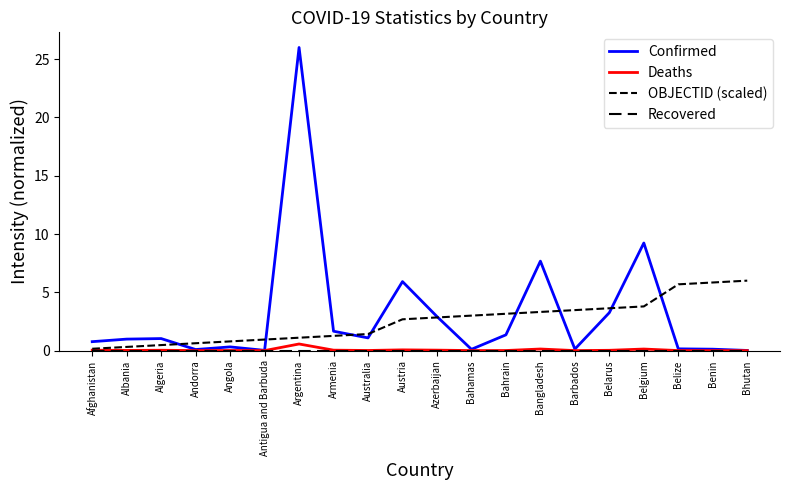

Is the value of Recovered at Antigua and Barbuda greater than the value of Confirmed at Angola?

No